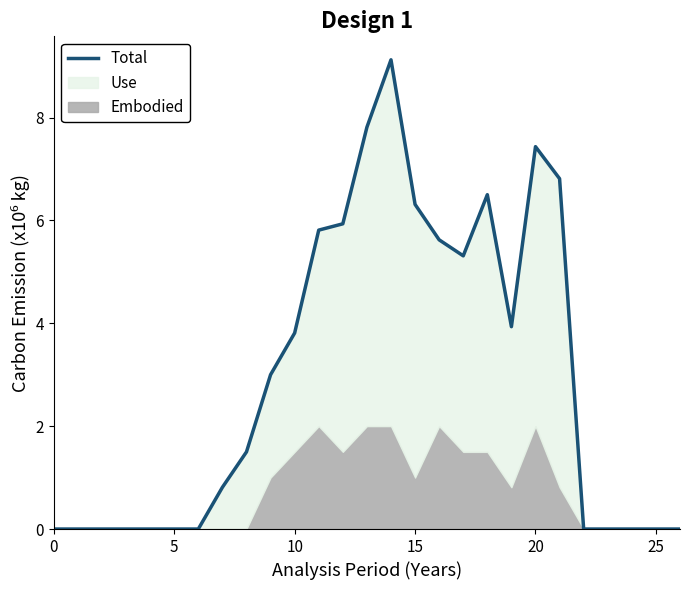

At which category does the data reach its first local peak?

14